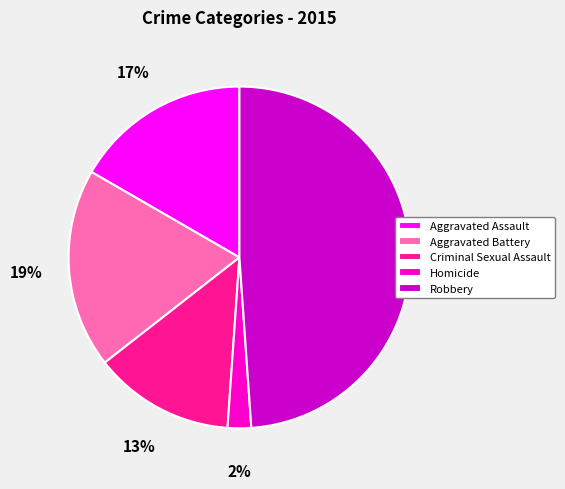

Rank the categories by value from lowest to highest.

Homicide, Criminal Sexual Assault, Aggravated Assault, Aggravated Battery, Robbery